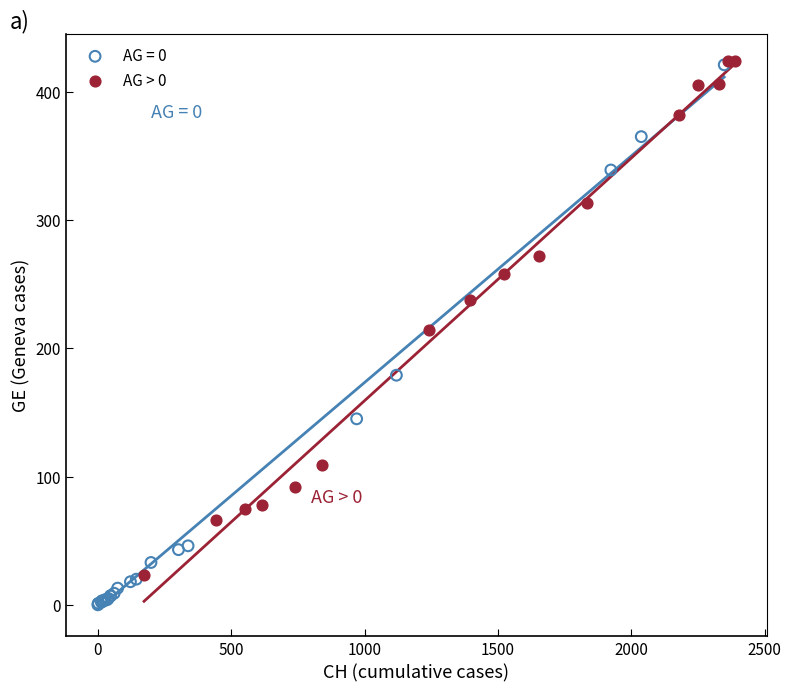

Which series has the widest spread of Y values?

AG = 0